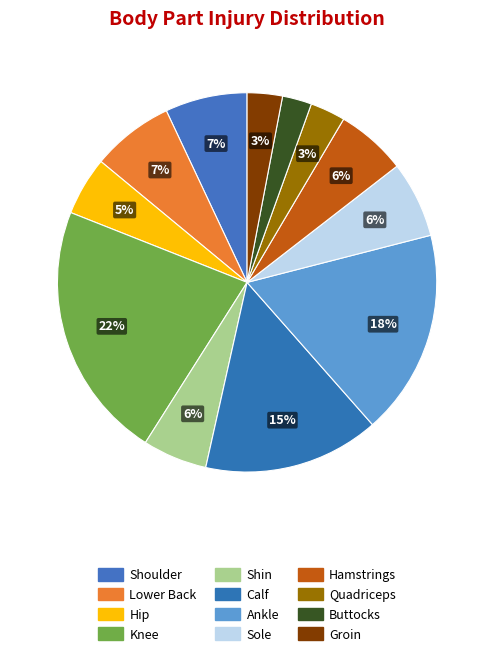

To the nearest percent, what portion does Groin represent?

3%